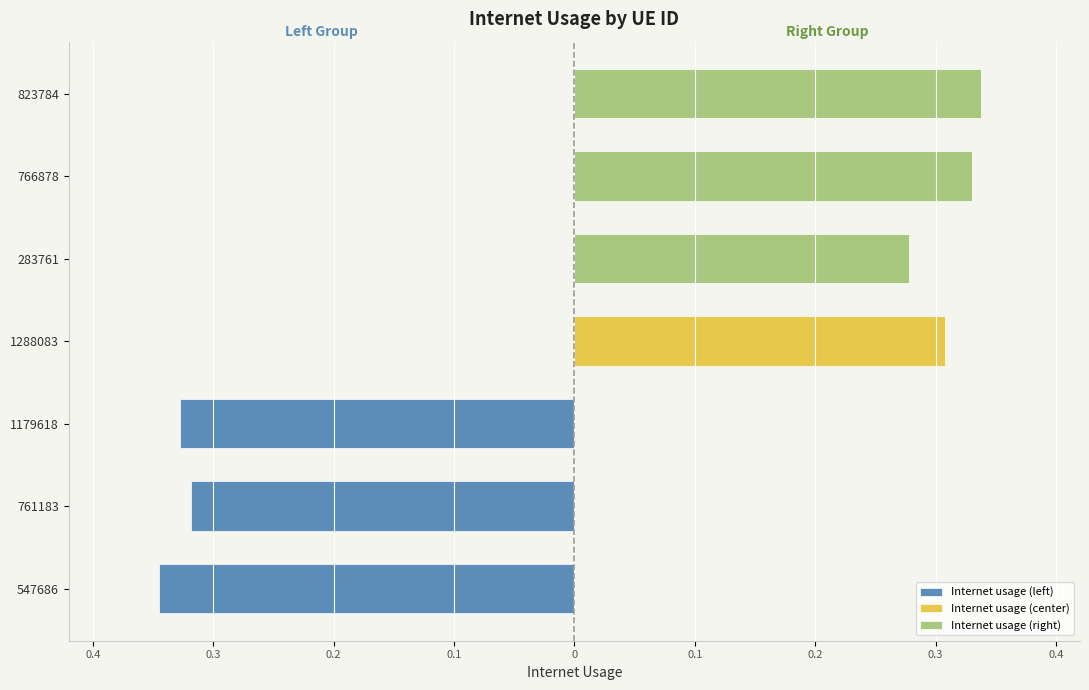

Is the value of Internet usage (left) at 0.4 greater than the value of Internet usage (right) at 0.3?

No